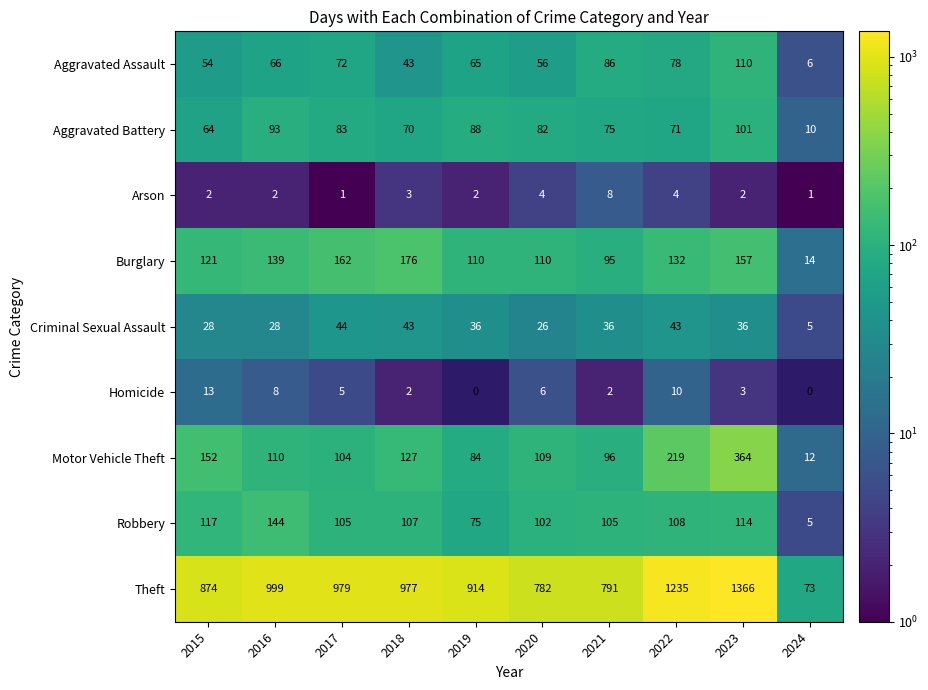

Which has a higher value, 2016 or 2015?

2016